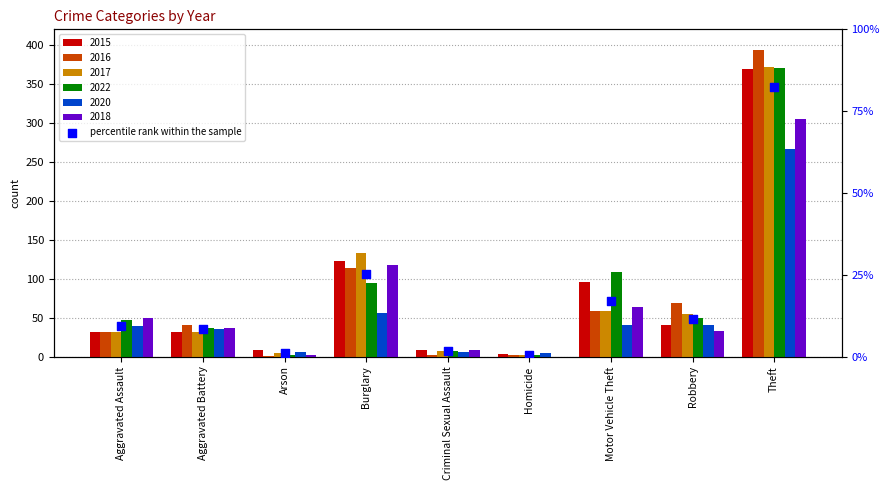

Approximately how many times larger is the value at Aggravated Assault compared to Criminal Sexual Assault?

5.8